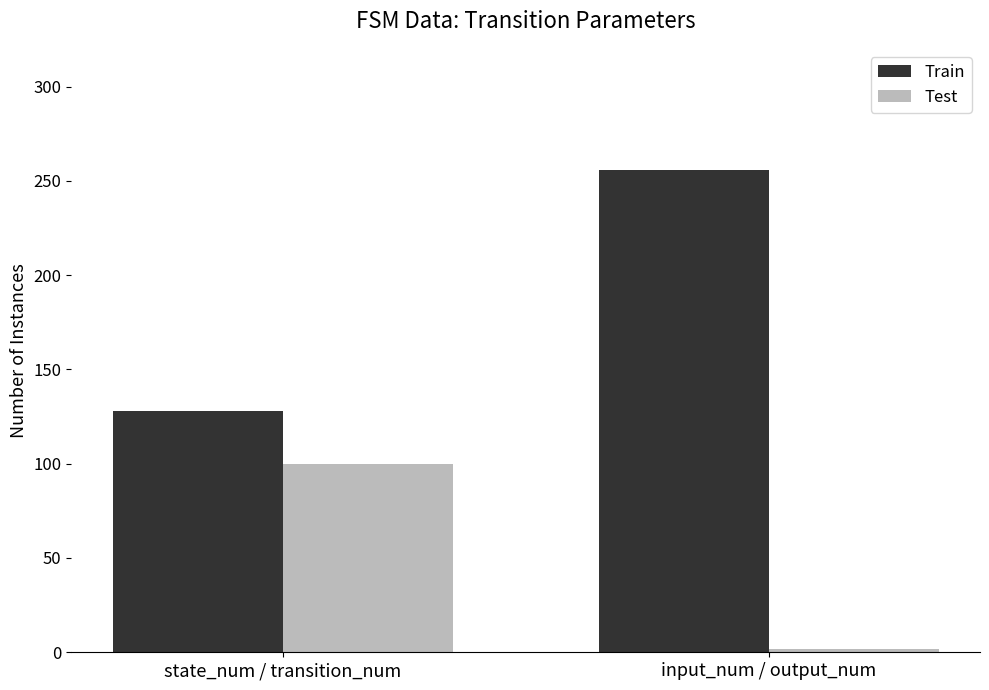

Count the Train values in the range 128 to 256.

2